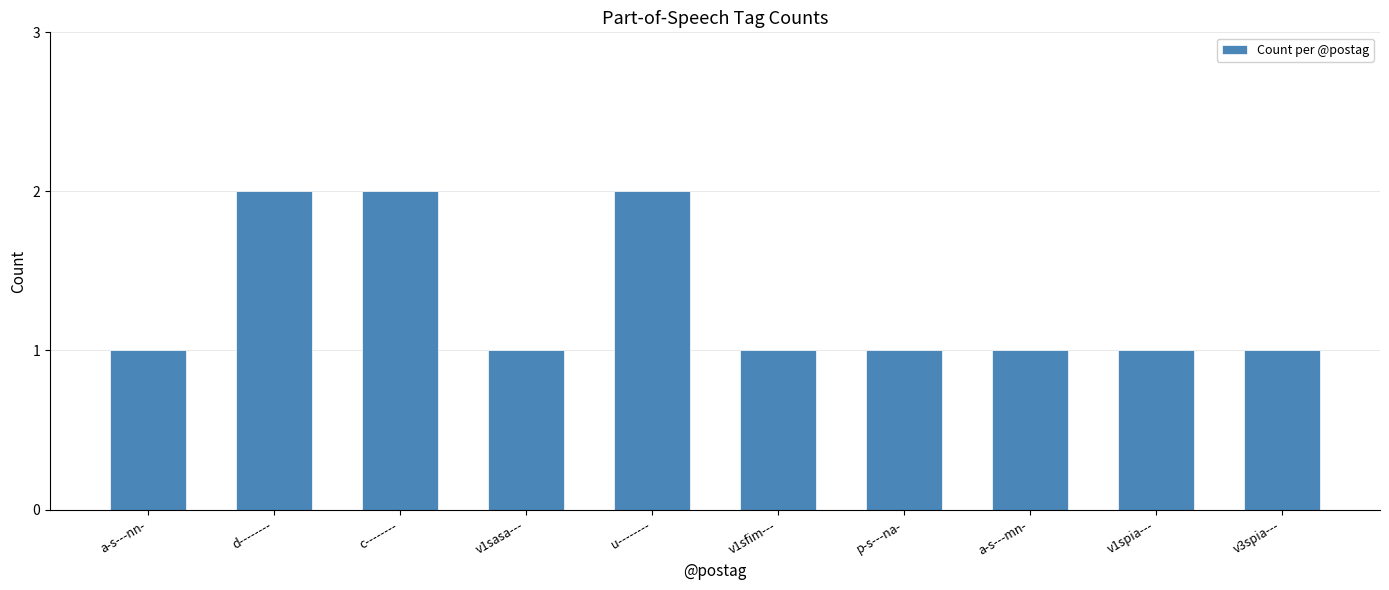

Reading right to left, extract all data points from this chart.

1	1	1	1	1	2	1	2	2	1